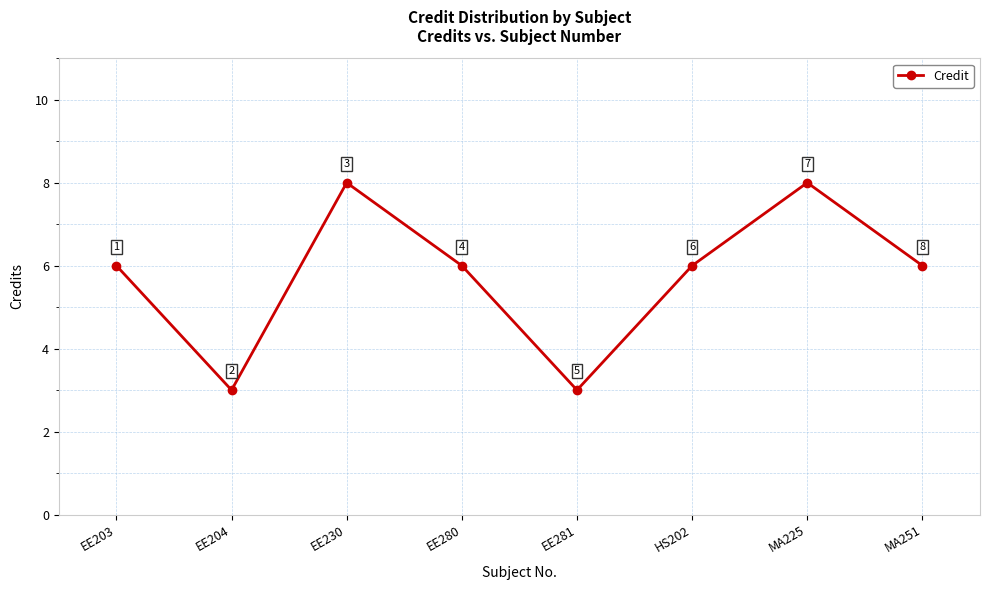

What is the sum of all values?

46